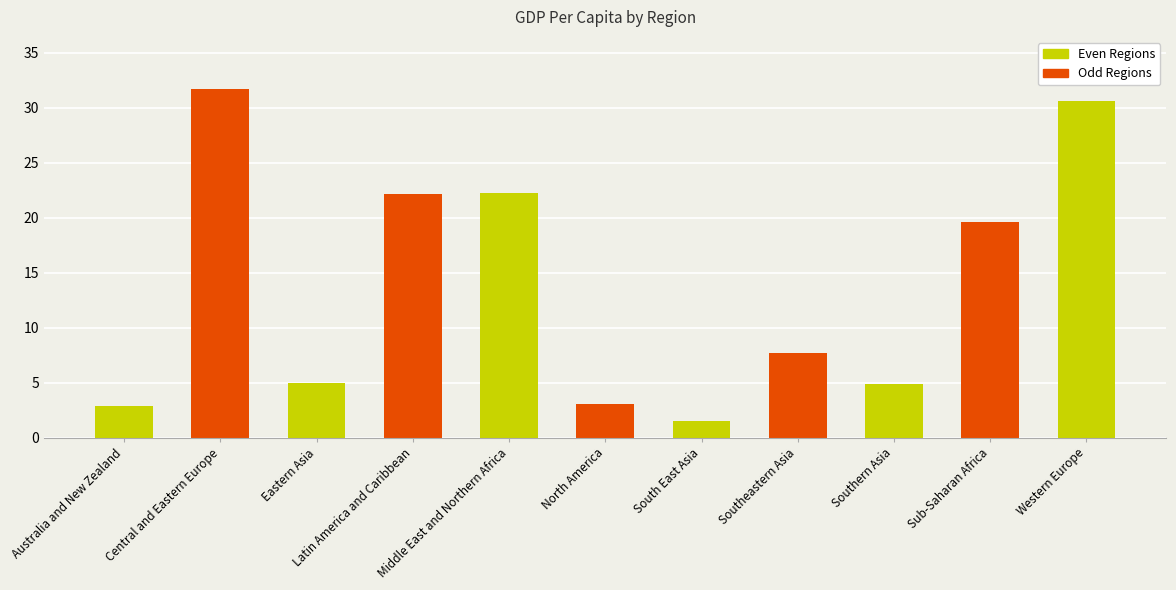

What is the difference between the maximum and minimum values?

30.1